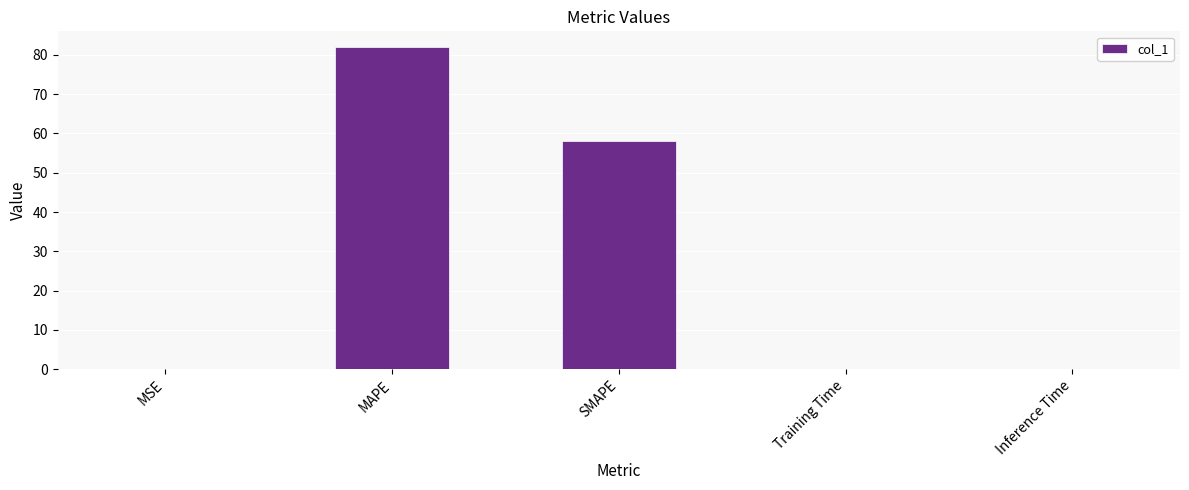

What is the sum of all values?

140.1